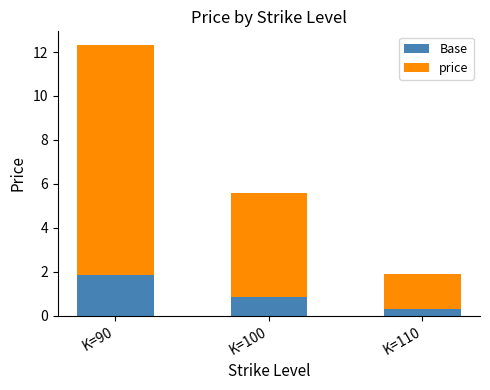

Which category has the highest value in the Base series?

K=90